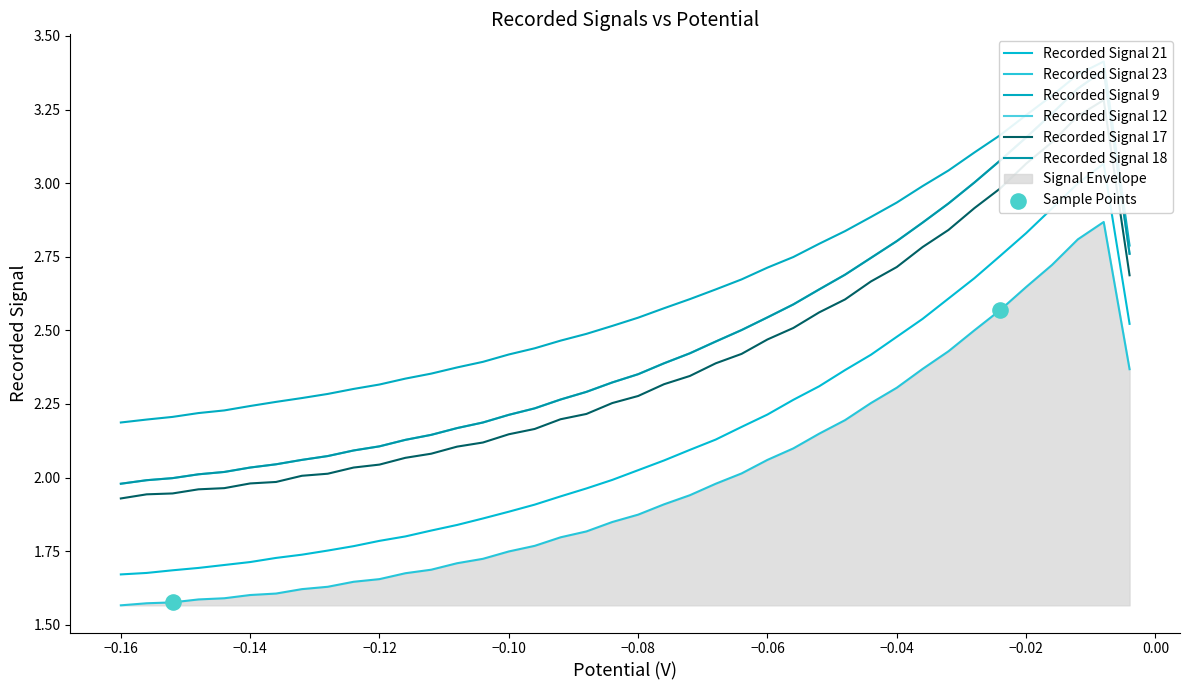

Which series reaches the minimum Y coordinate?

Recorded Signal 23